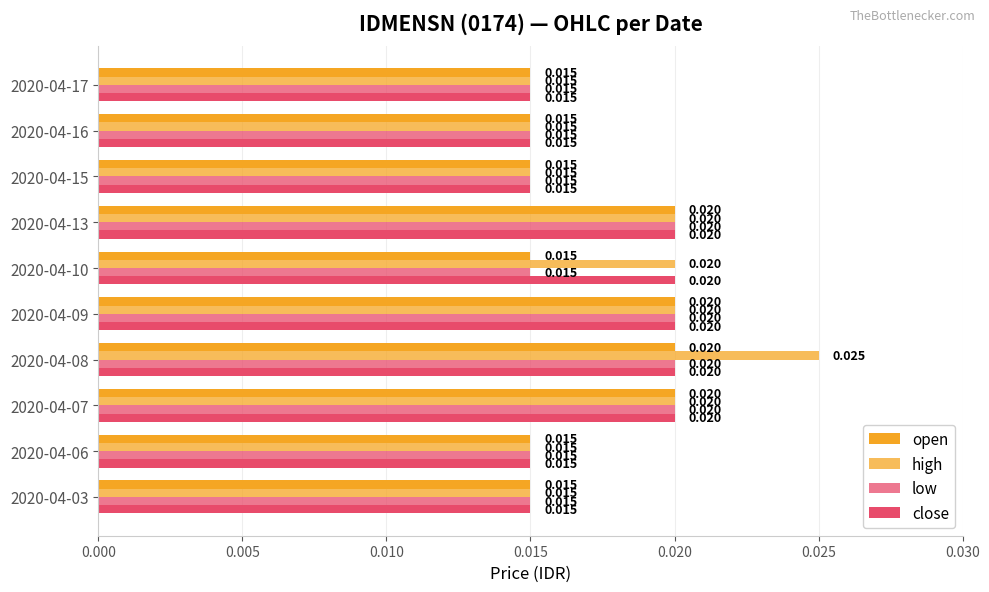

How many distinct data groups are displayed?

4